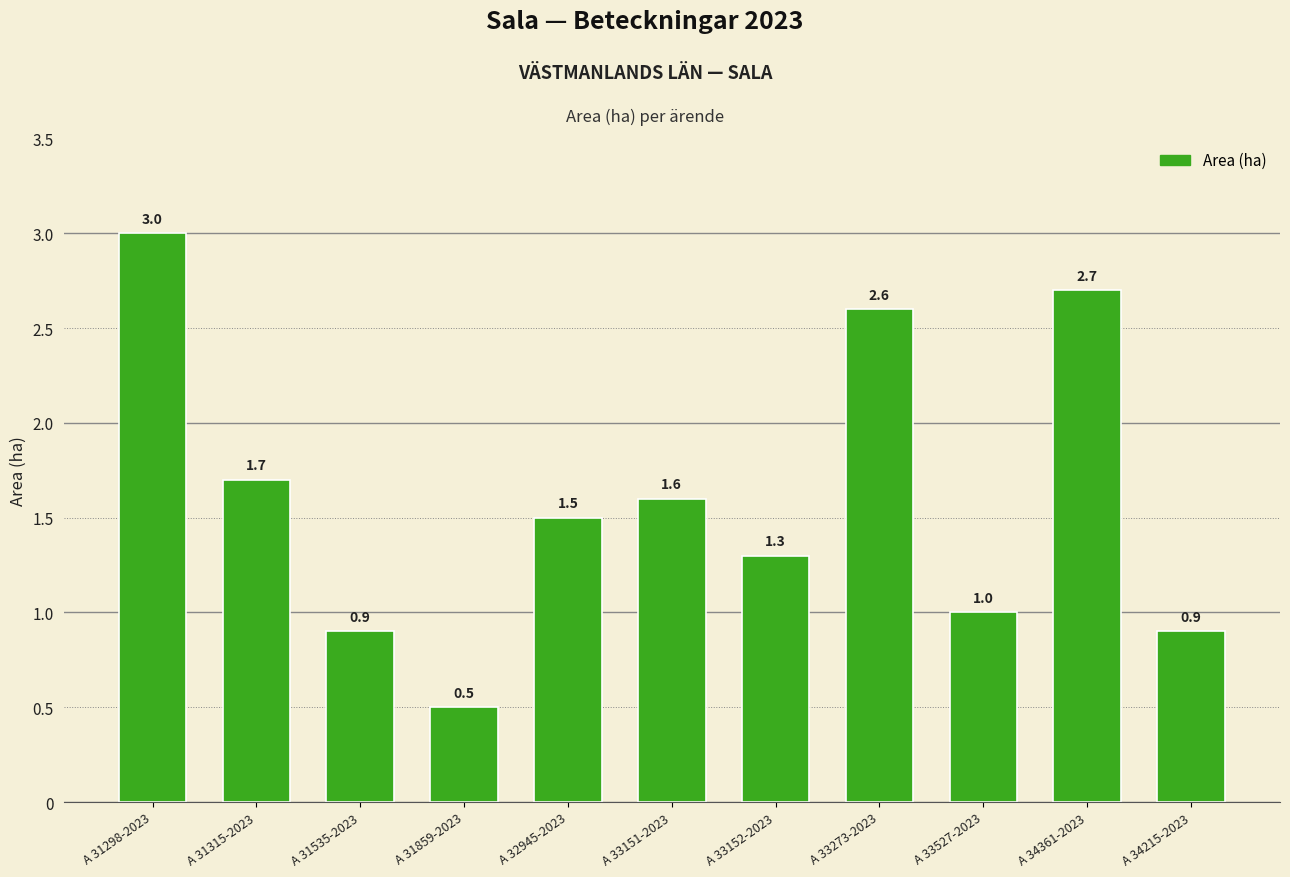

What is the value of the 8th bar from the left?

2.6